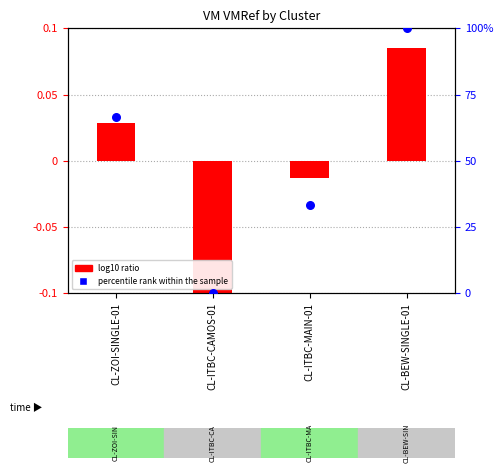

Is the value of percentile rank within the sample at CL-ITBC-MAIN-01 greater than the value of log10 ratio at CL-ITBC-MAIN-01?

Yes